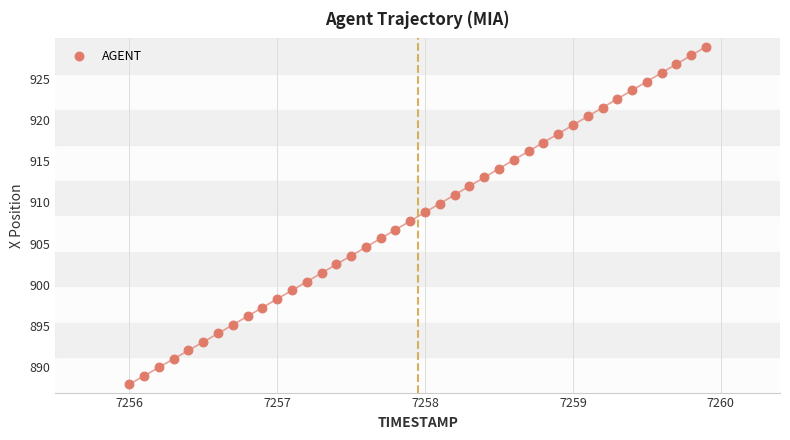

What is the range of X values (max minus min)?

3.9